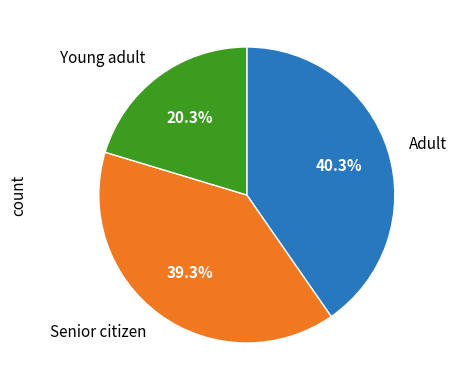

Rank the categories by value from lowest to highest.

Young adult, Senior citizen, Adult